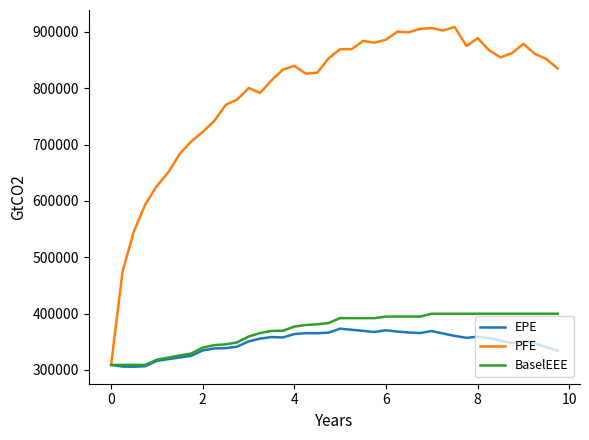

What is the lowest value of the PFE series?

309030